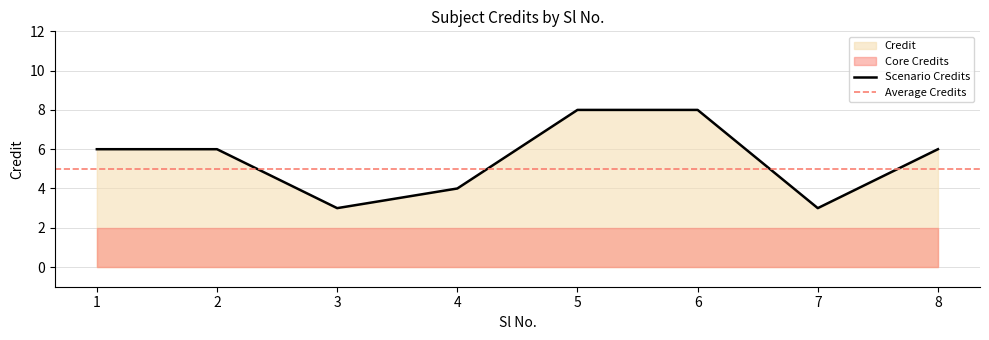

What is the change in value from 5 to 8?

-2